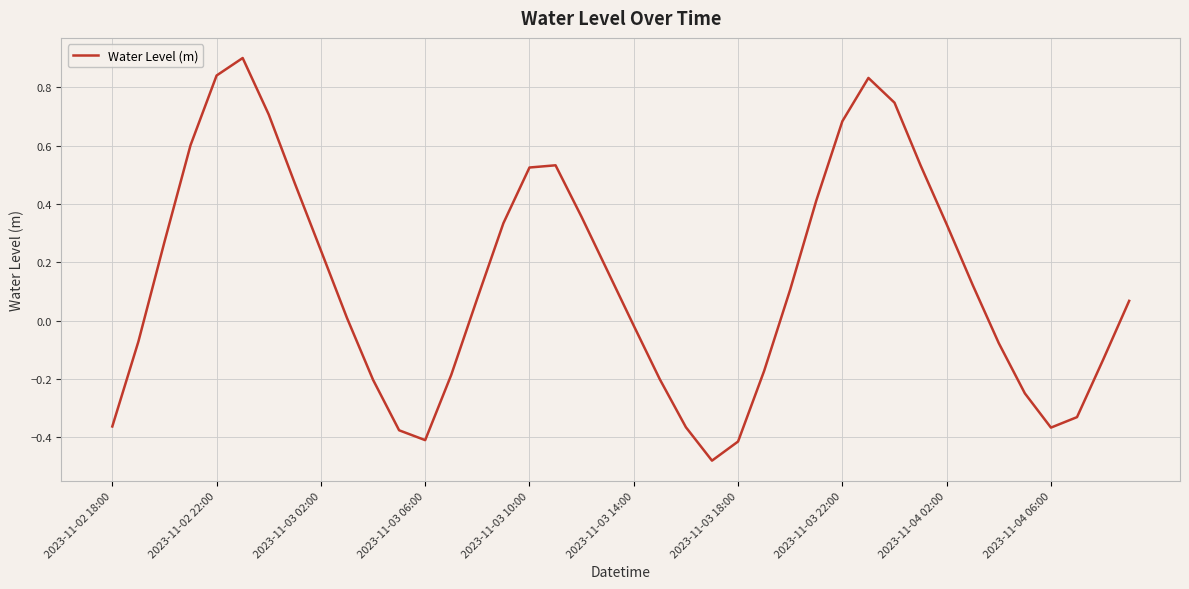

How many values are above zero?

23